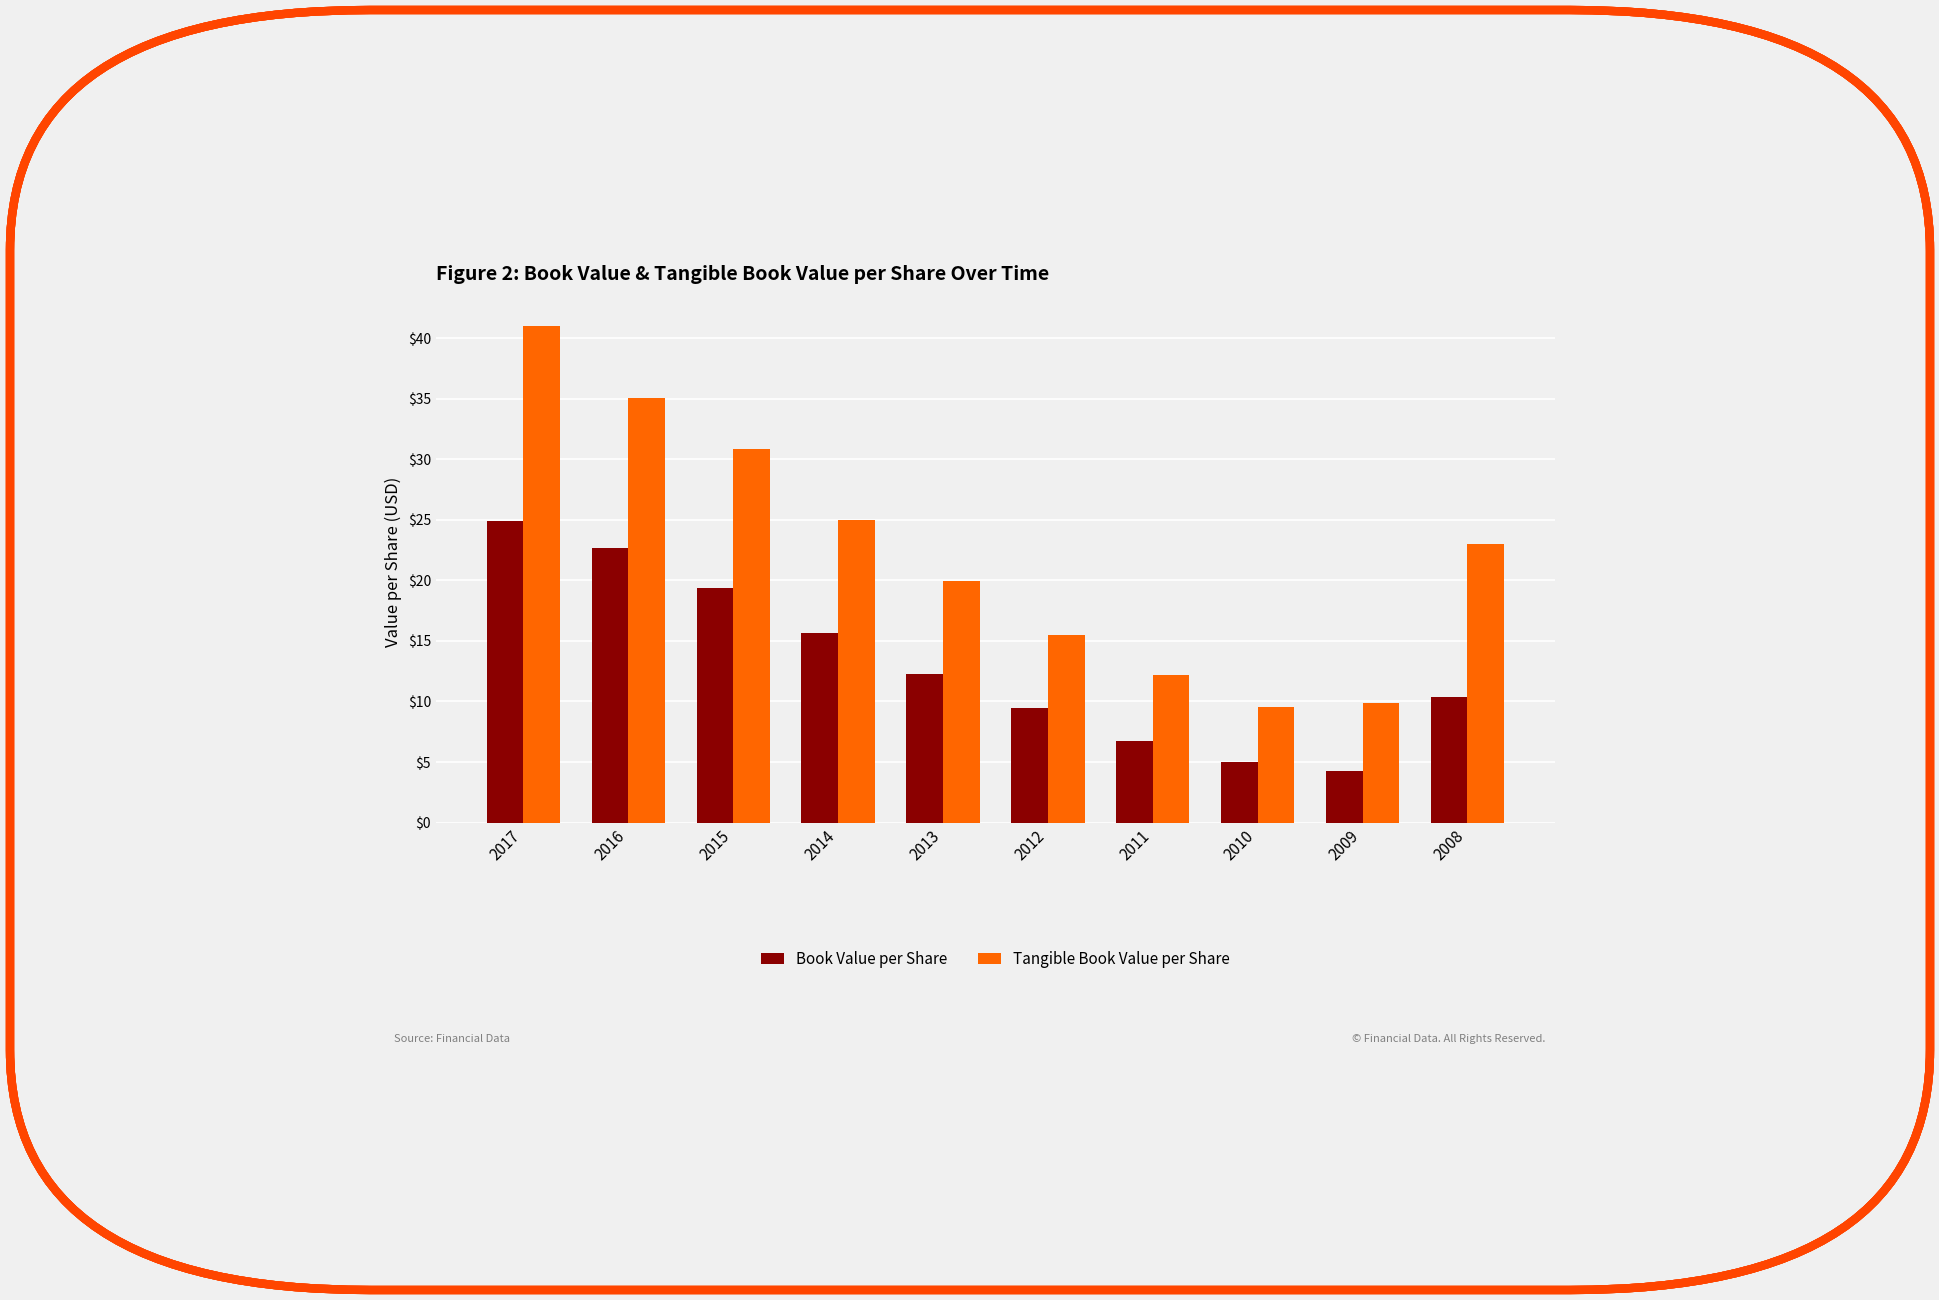

Reading left to right, what are all the values shown in this chart?

Book Value per Share: 2017=24.9	2016=22.7	2015=19.4	2014=15.6	2013=12.3	2012=9.4	2011=6.7	2010=5.0	2009=4.2	2008=10.4
Tangible Book Value per Share: 2017=41.0	2016=35.1	2015=30.8	2014=25.0	2013=19.9	2012=15.5	2011=12.2	2010=9.5	2009=9.9	2008=23.0